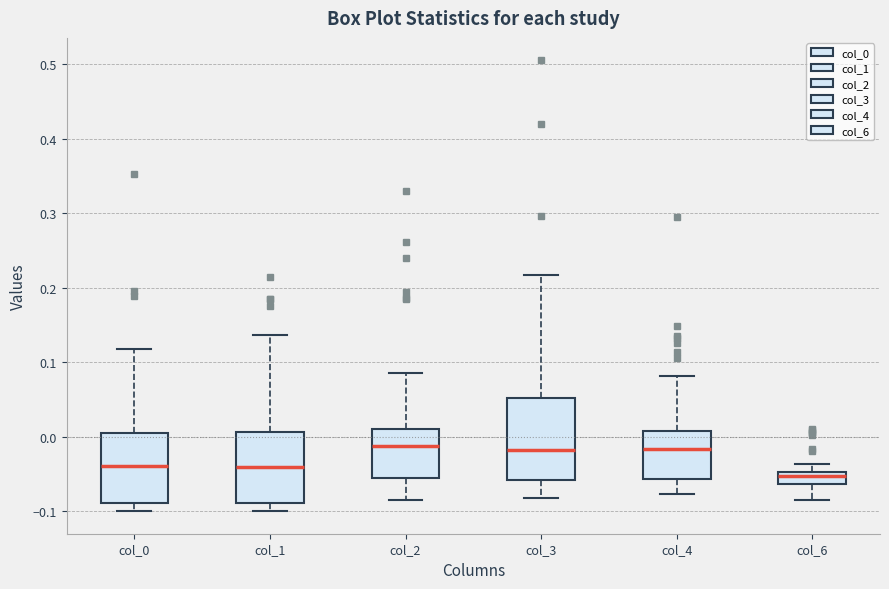

Reading left to right, transcribe this box plot: for each box, give where its median line is, the range the box spans, and where its two whiskers end, as read against the y-axis. The values are not printed on the chart, so give them approximately, as read against the axis.

col_0: median -0.04, box -0.09 to 0.01, whiskers -0.10 to 0.12
col_1: median -0.04, box -0.09 to 0.01, whiskers -0.10 to 0.14
col_2: median -0.01, box -0.06 to 0.01, whiskers -0.09 to 0.09
col_3: median -0.02, box -0.06 to 0.05, whiskers -0.08 to 0.22
col_4: median -0.02, box -0.06 to 0.01, whiskers -0.08 to 0.08
col_6: median -0.05 (just below the box's upper edge), box -0.06 to -0.05, whiskers -0.09 to -0.04